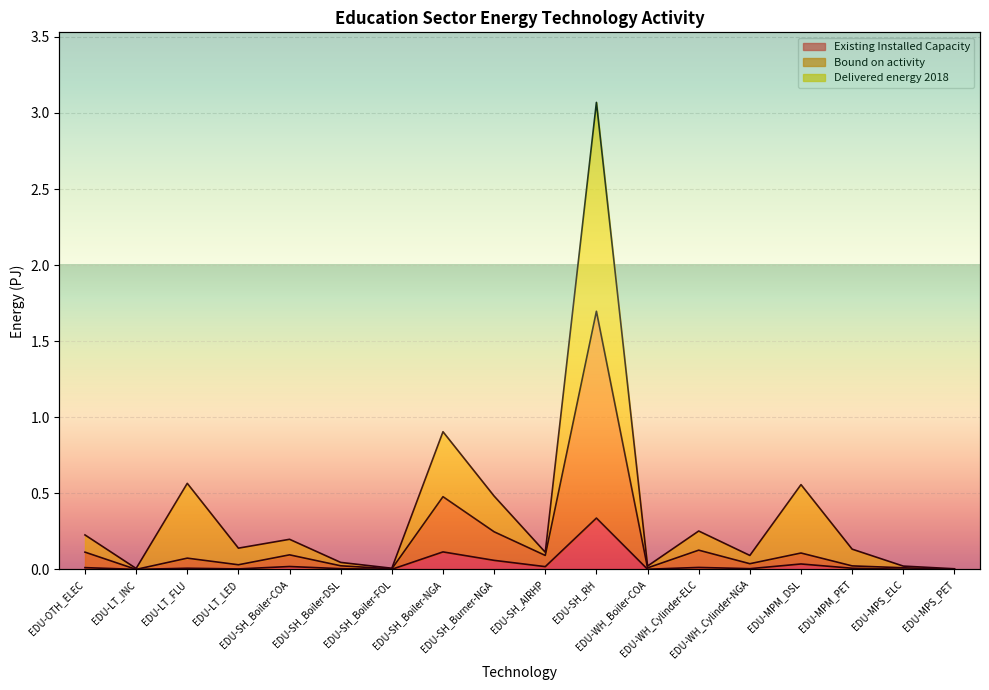

What is the difference between the maximum and second lowest values in the Bound on activity series?

1.7